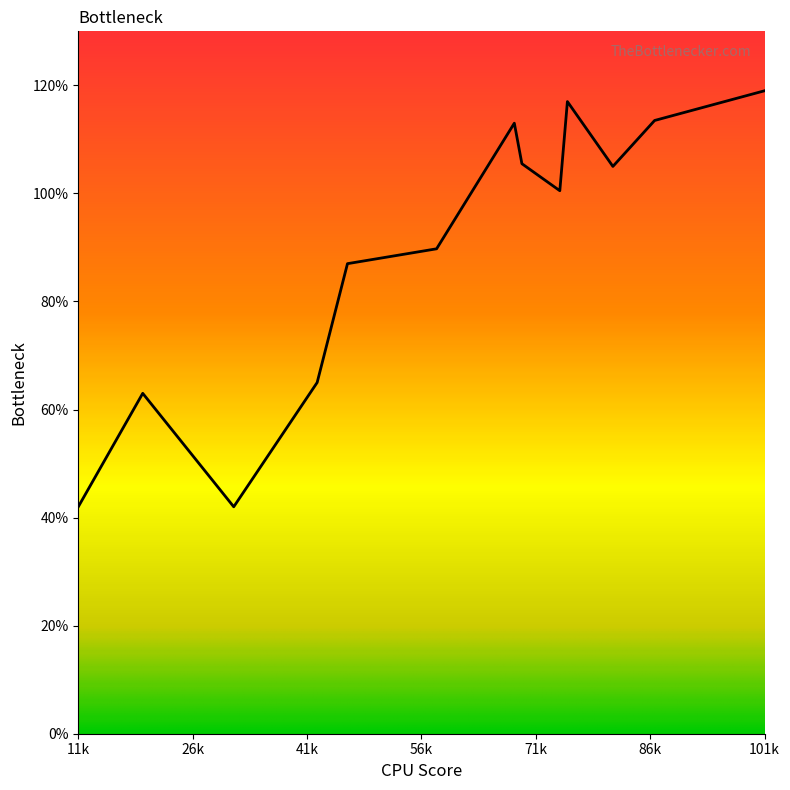

Does the chart have visible grid lines?

No